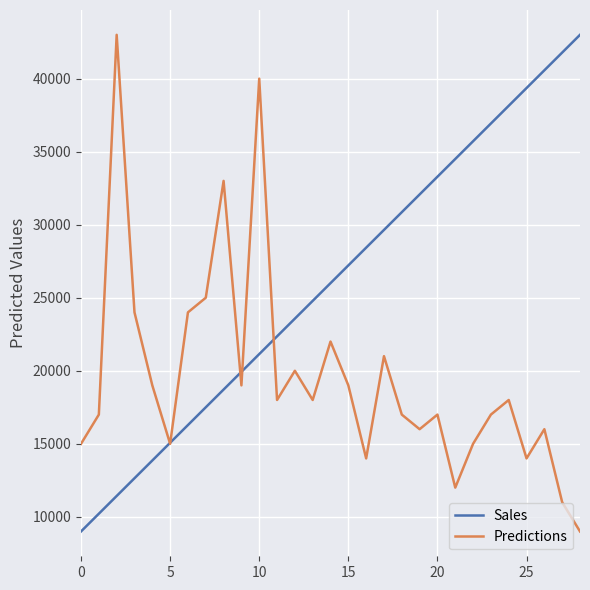

Reading left to right, what are all the values shown in this chart?

Sales: 9000.0	10214.3	11428.6	12642.9	13857.1	15071.4	16285.7	17500.0	18714.3	19928.6	21142.9	22357.1	23571.4	24785.7	26000.0	27214.3	28428.6	29642.9	30857.1	32071.4	33285.7	34500.0	35714.3	36928.6	38142.9	39357.1	40571.4	41785.7	43000.0
Predictions: 15000.0	17000.0	43000.0	24000.0	19000.0	15000.0	24000.0	25000.0	33000.0	19000.0	40000.0	18000.0	20000.0	18000.0	22000.0	19000.0	14000.0	21000.0	17000.0	16000.0	17000.0	12000.0	15000.0	17000.0	18000.0	14000.0	16000.0	11000.0	9000.0